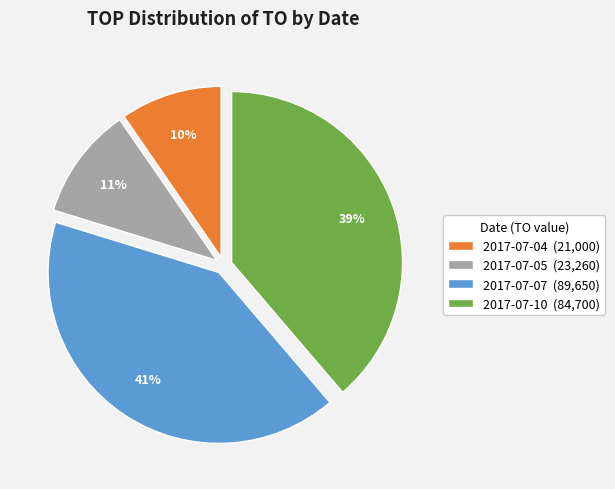

What is the largest slice in the pie chart?

2017-07-07 (89,650)